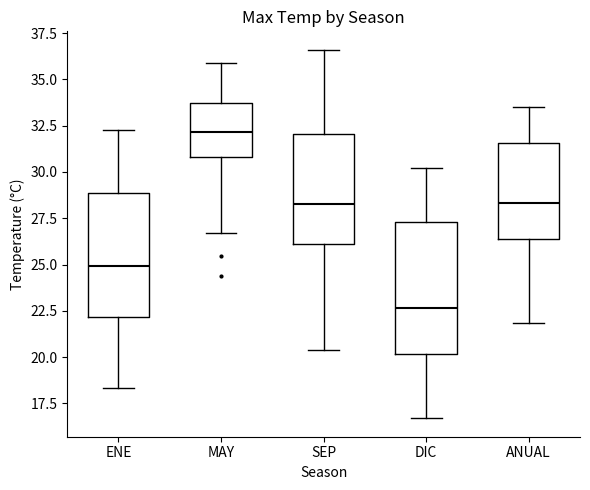

Where is the upper edge of the box for ENE on the y-axis? The values are not printed on the chart, so give them approximately, as read against the axis.

29.0